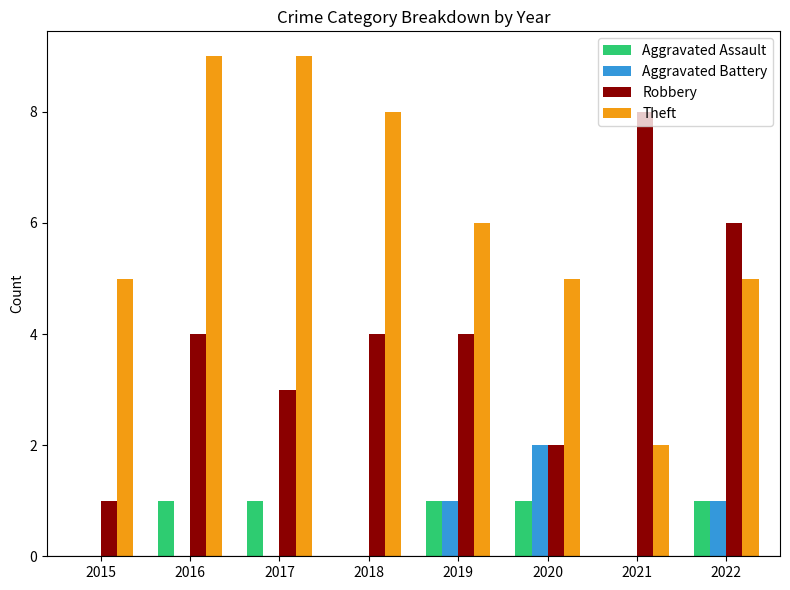

At which label does Aggravated Battery reach its peak?

2020